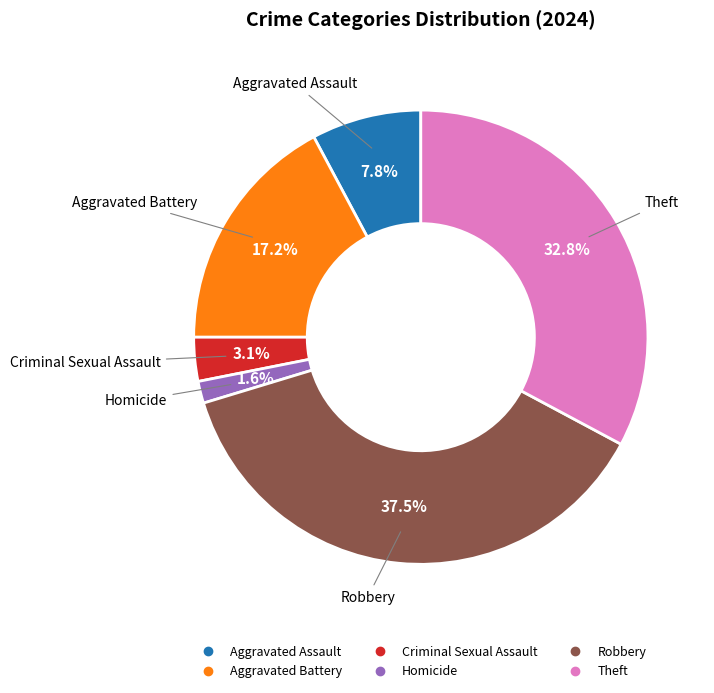

Is there any slice that represents more than half of the pie?

No